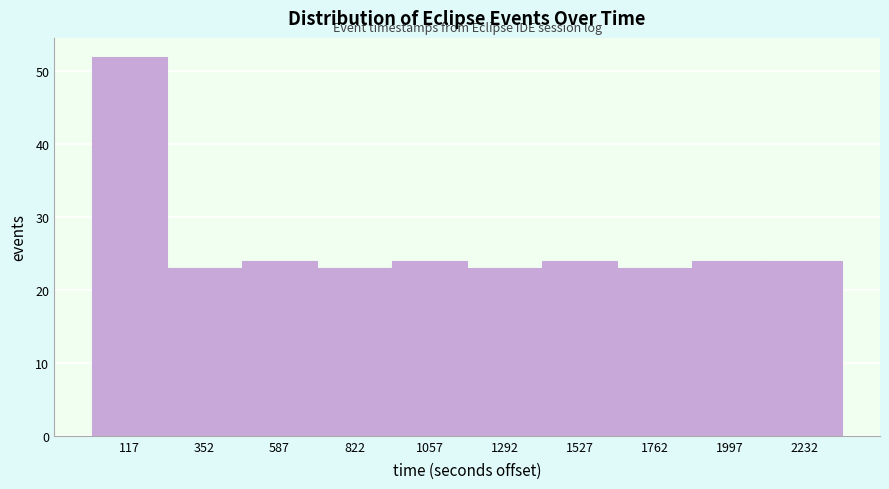

How tall is the bar that spans 450 to 700 on the x-axis? Neither the bar edges nor the heights are printed on the chart, so give them approximately, as read against the axes.

24